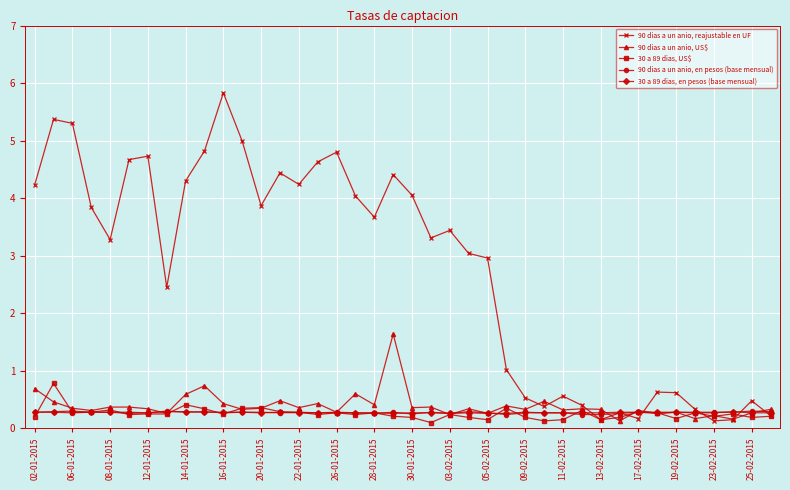

Which series has the largest range (max minus min)?

90 dias a un anio, reajustable en UF